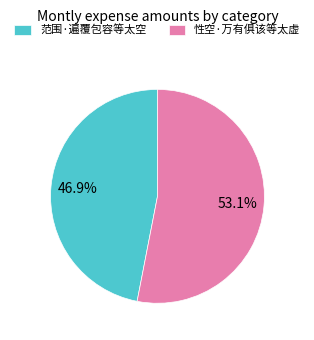

Between 范围·遍覆包容等太空 and 性空·万有俱该等太虚, which is larger?

性空·万有俱该等太虚